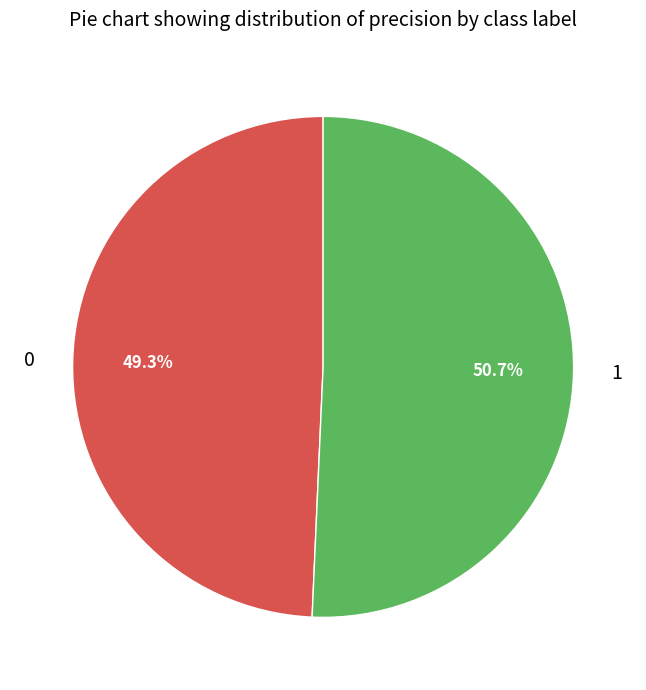

To the nearest percent, what is the average slice percentage?

50%